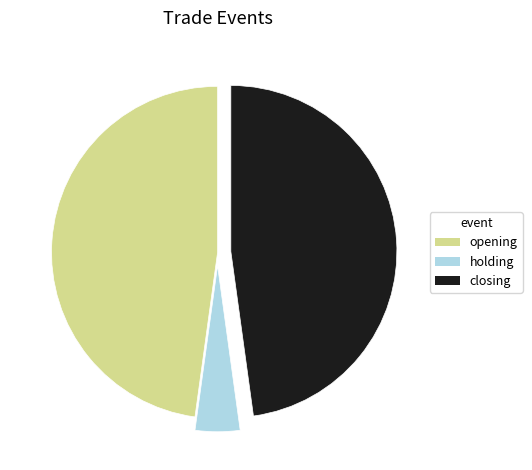

Which slice is the smallest?

holding